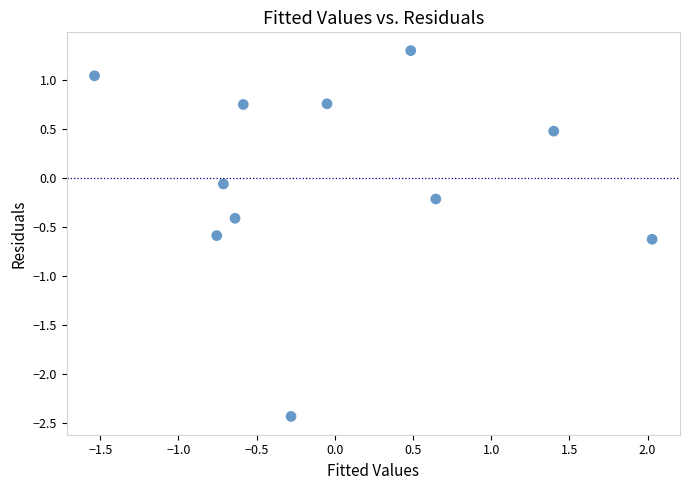

What is the range of Y values (max minus min)?

3.7